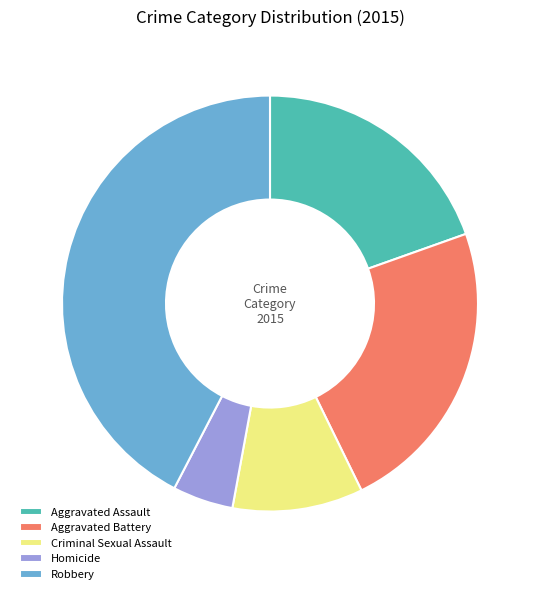

Is there a majority slice in this chart?

No